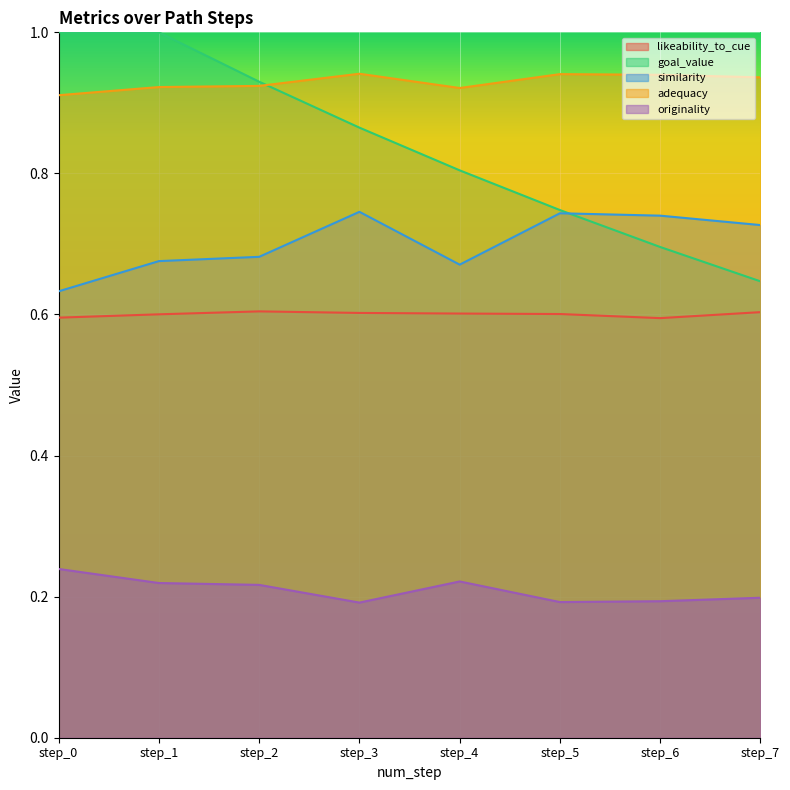

Count the number of categories in the chart.

8